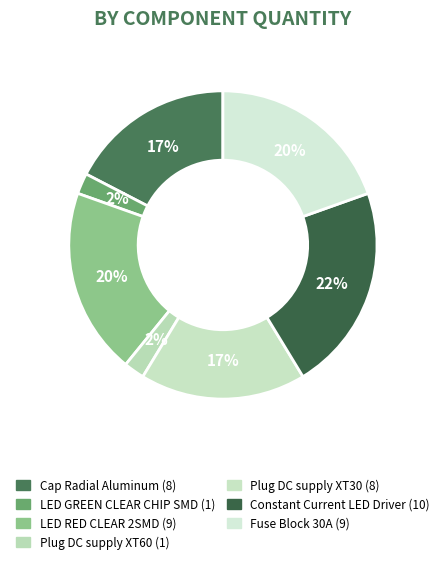

To the nearest percent, what is the average slice percentage?

14%